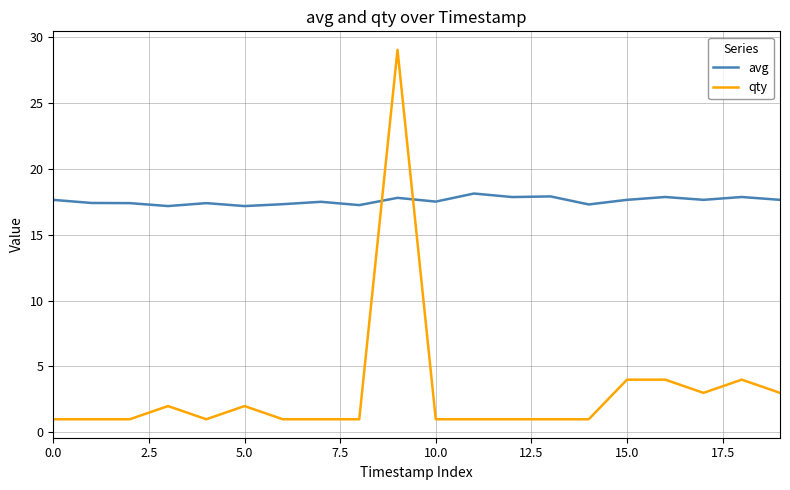

What is the sum of all avg values?

351.1